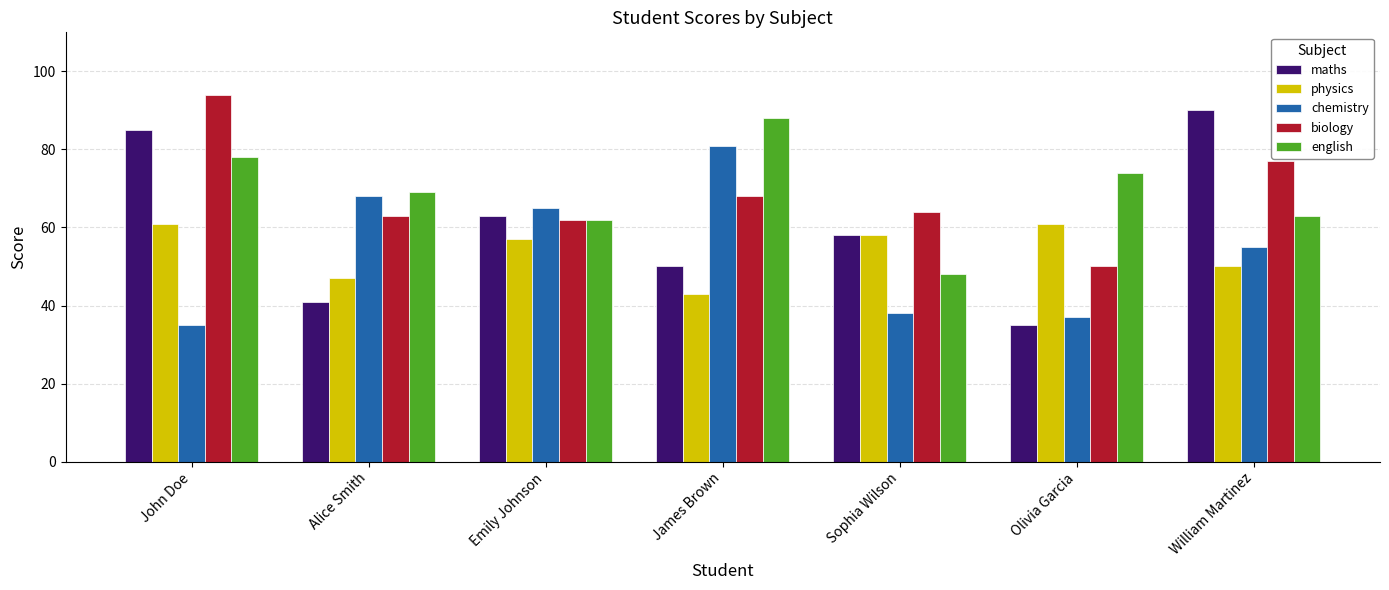

At Alice Smith, list the series in order from smallest to largest.

maths, physics, biology, chemistry, english